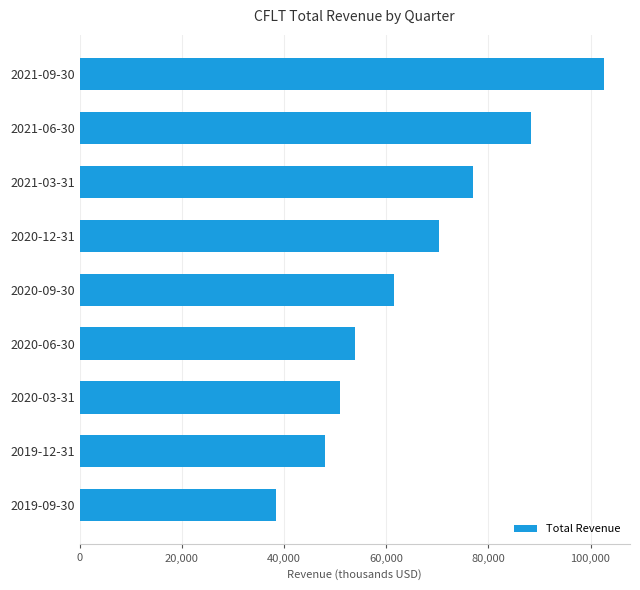

List the labels in order of value, largest first.

2021-09-30, 2021-06-30, 2021-03-31, 2020-12-31, 2020-09-30, 2020-06-30, 2020-03-31, 2019-12-31, 2019-09-30